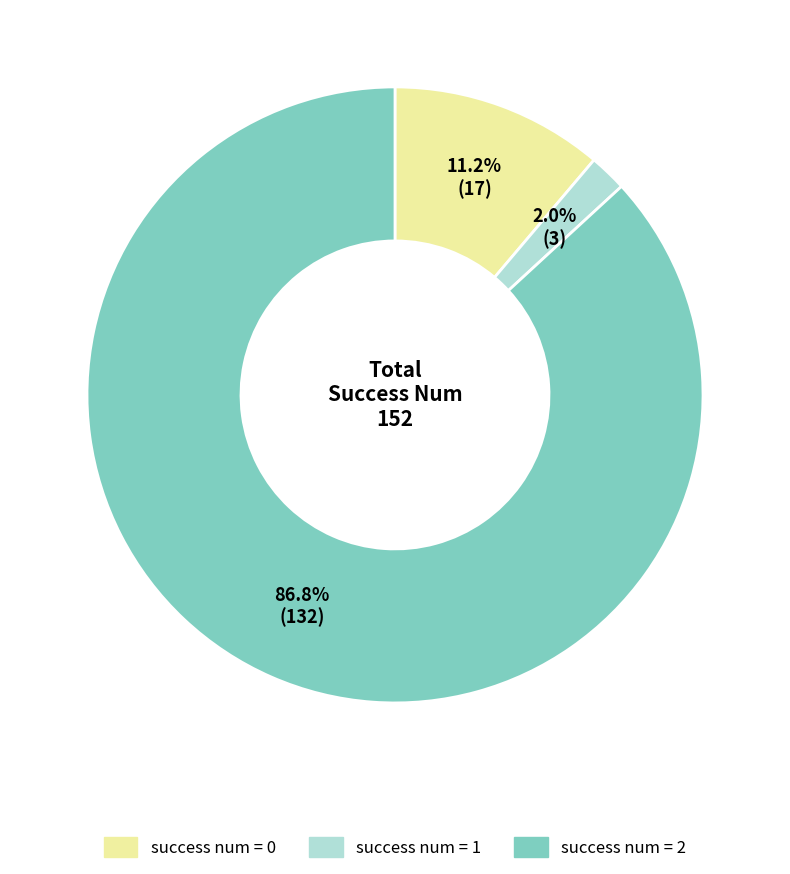

To the nearest percent, what is the difference between the largest and smallest slice percentages?

85%